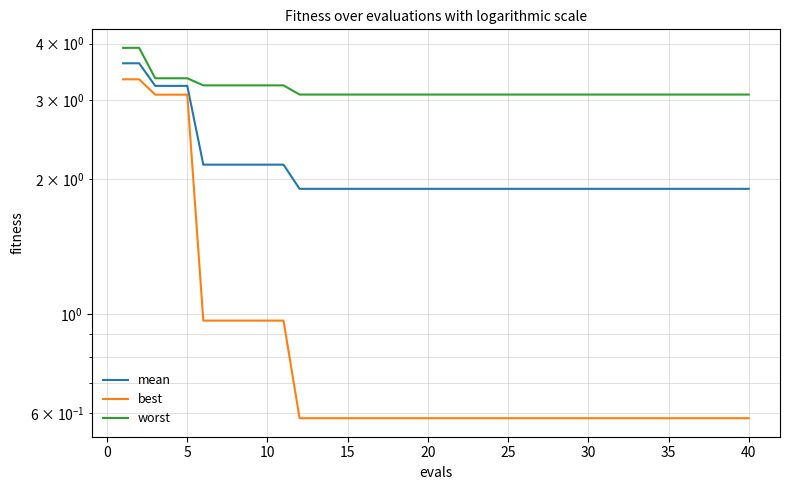

What is the difference between the maximum and minimum values in the best series?

2.7